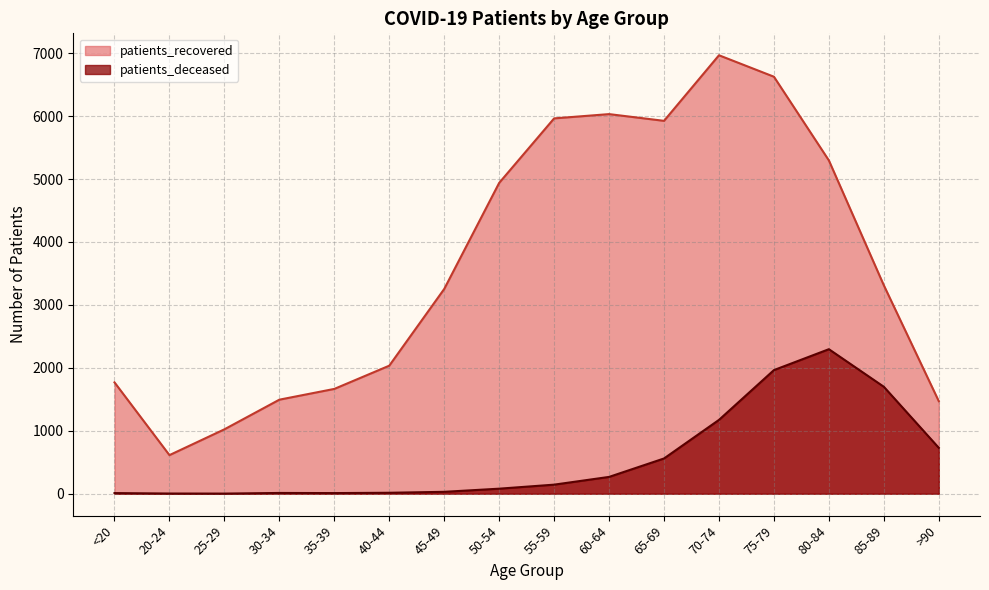

Where does the patients_deceased series first go above 144?

60-64